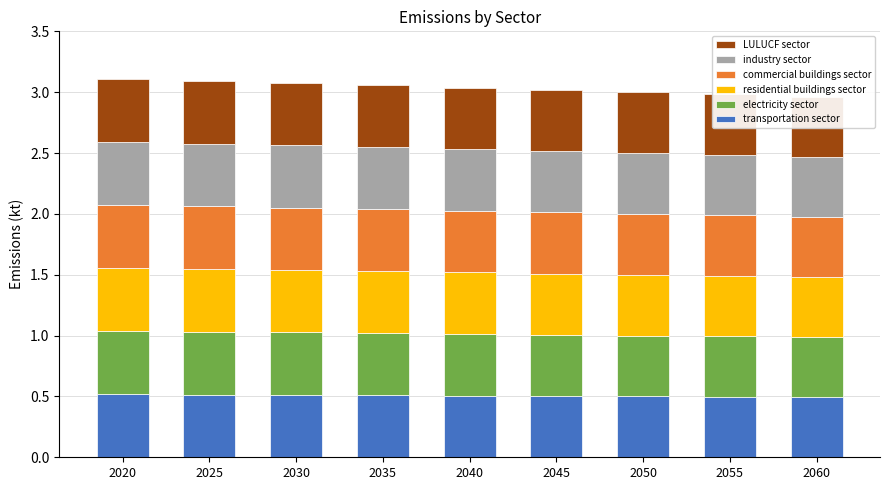

Reading left to right, what are all the values shown in this chart?

transportation sector: 2020=0.5	2025=0.5	2030=0.5	2035=0.5	2040=0.5	2045=0.5	2050=0.5	2055=0.5	2060=0.5
electricity sector: 2020=0.5	2025=0.5	2030=0.5	2035=0.5	2040=0.5	2045=0.5	2050=0.5	2055=0.5	2060=0.5
residential buildings sector: 2020=0.5	2025=0.5	2030=0.5	2035=0.5	2040=0.5	2045=0.5	2050=0.5	2055=0.5	2060=0.5
commercial buildings sector: 2020=0.5	2025=0.5	2030=0.5	2035=0.5	2040=0.5	2045=0.5	2050=0.5	2055=0.5	2060=0.5
industry sector: 2020=0.5	2025=0.5	2030=0.5	2035=0.5	2040=0.5	2045=0.5	2050=0.5	2055=0.5	2060=0.5
LULUCF sector: 2020=0.5	2025=0.5	2030=0.5	2035=0.5	2040=0.5	2045=0.5	2050=0.5	2055=0.5	2060=0.5